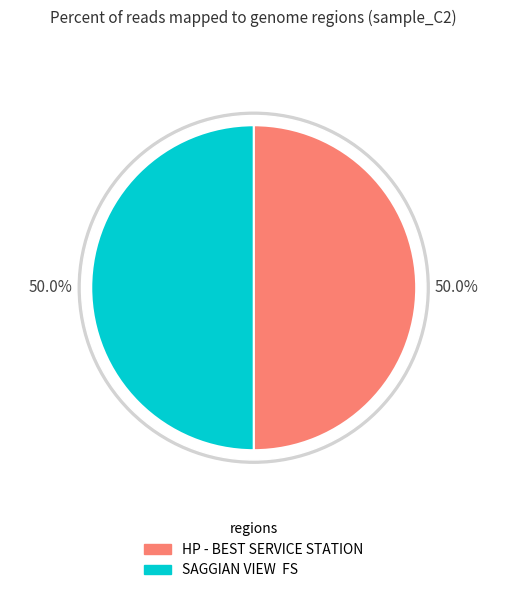

What percentage do HP - BEST SERVICE STATION and SAGGIAN VIEW  FS together represent?

100.0%